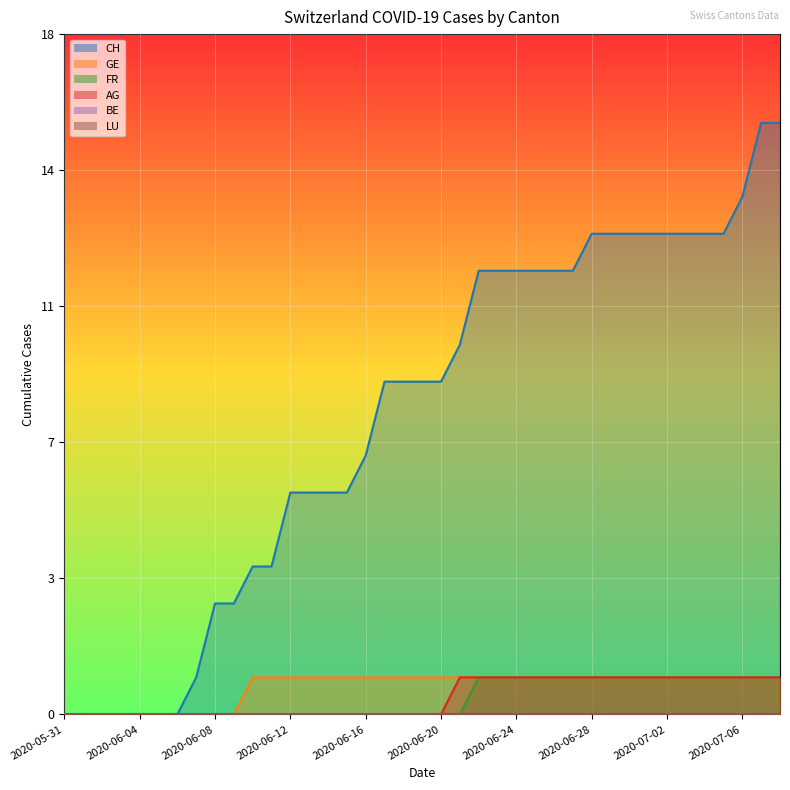

How many GE values are between 0 and 1?

39